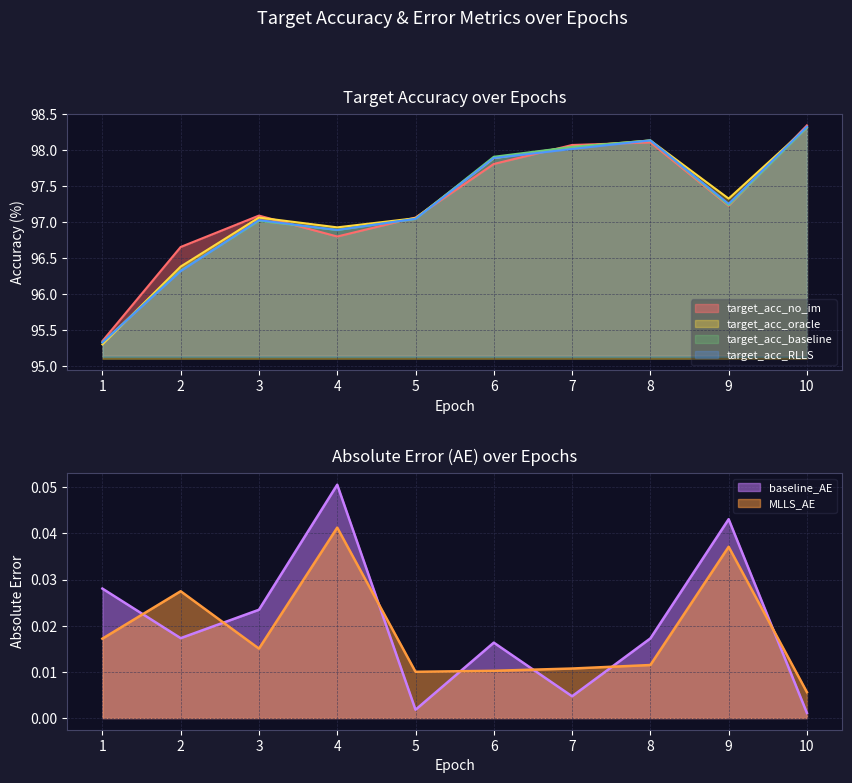

How many lines are shown in the chart?

6